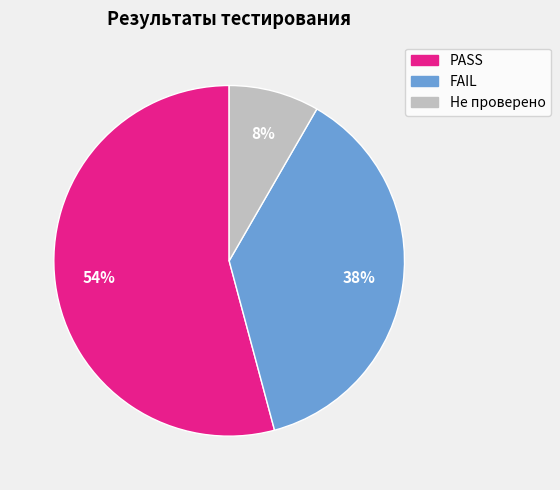

Rank the categories by value from lowest to highest.

Не проверено, FAIL, PASS